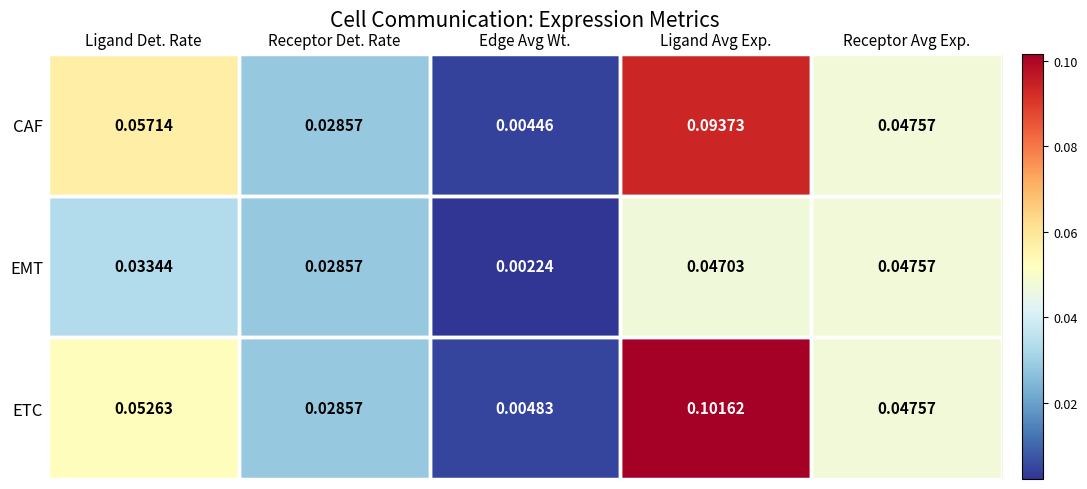

Which label corresponds to the smallest value in the chart?

Edge Avg Wt.